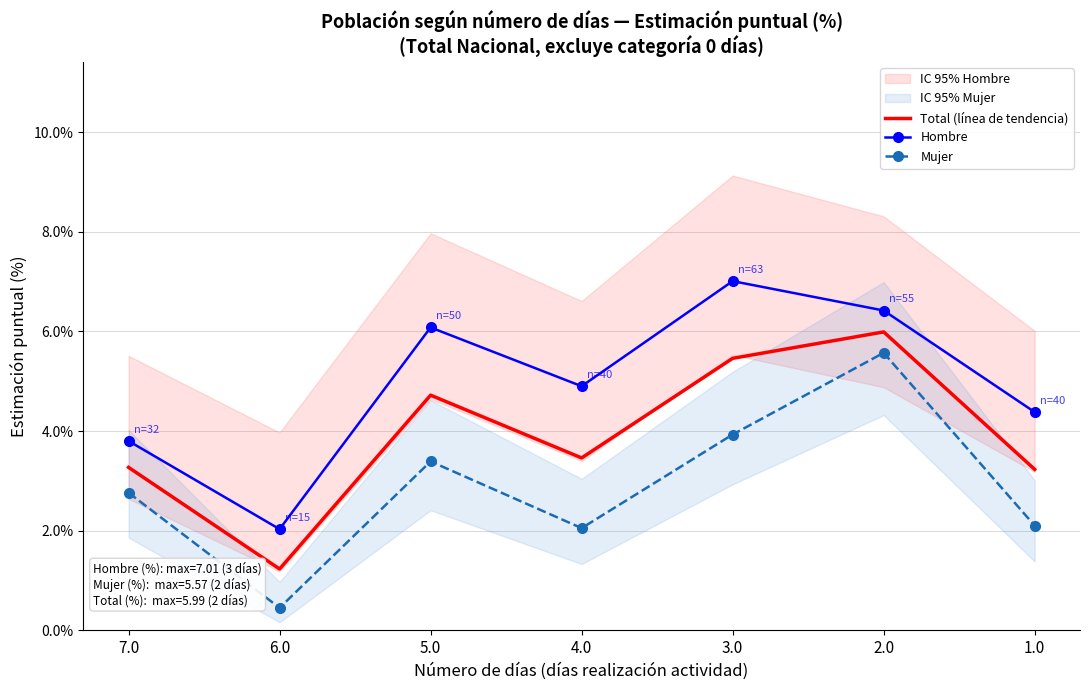

Which label corresponds to the smallest value in the chart?

6.0